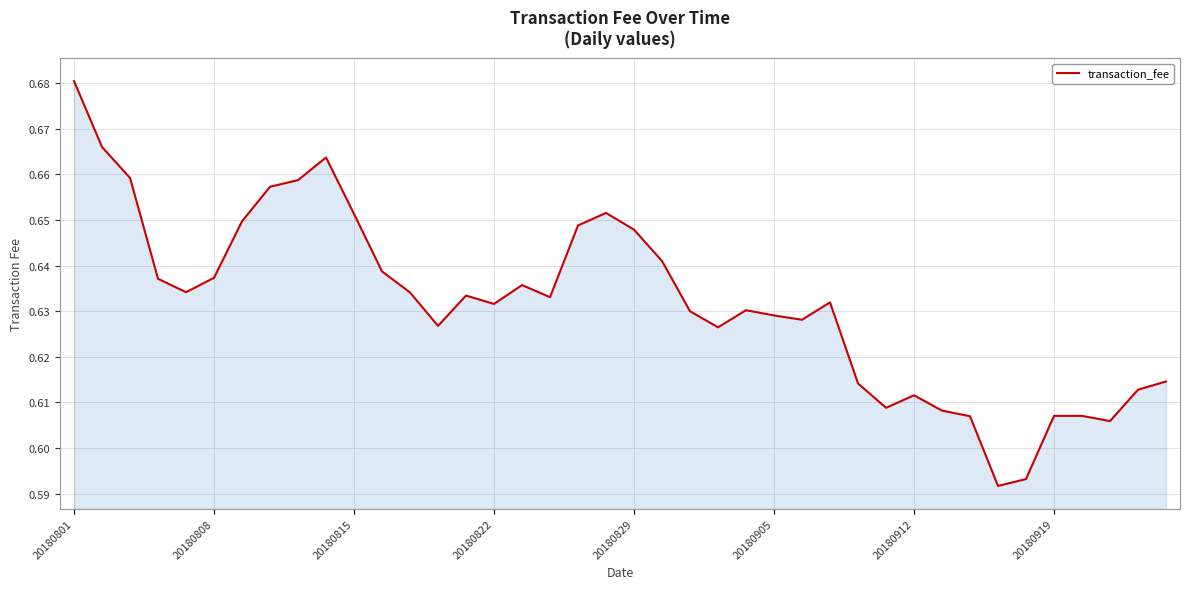

How many lines are shown in the chart?

1